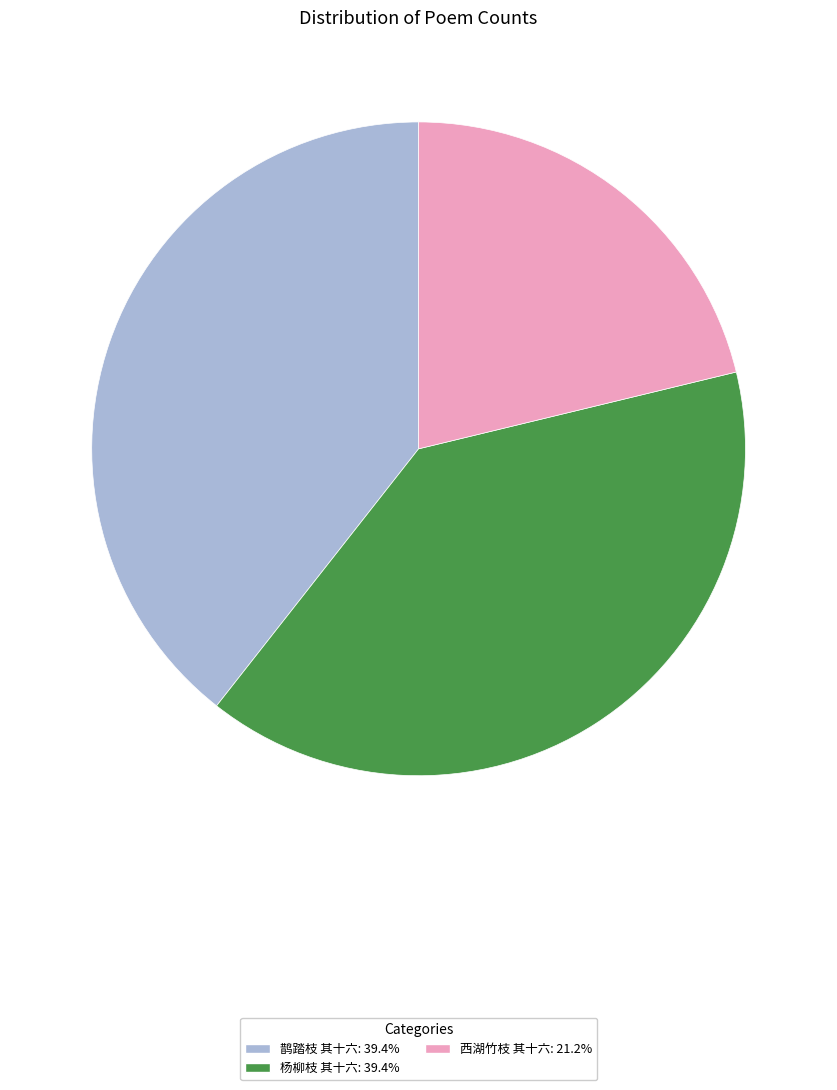

True or false: 鹊踏枝 其十六 accounts for 45% of the total.

False